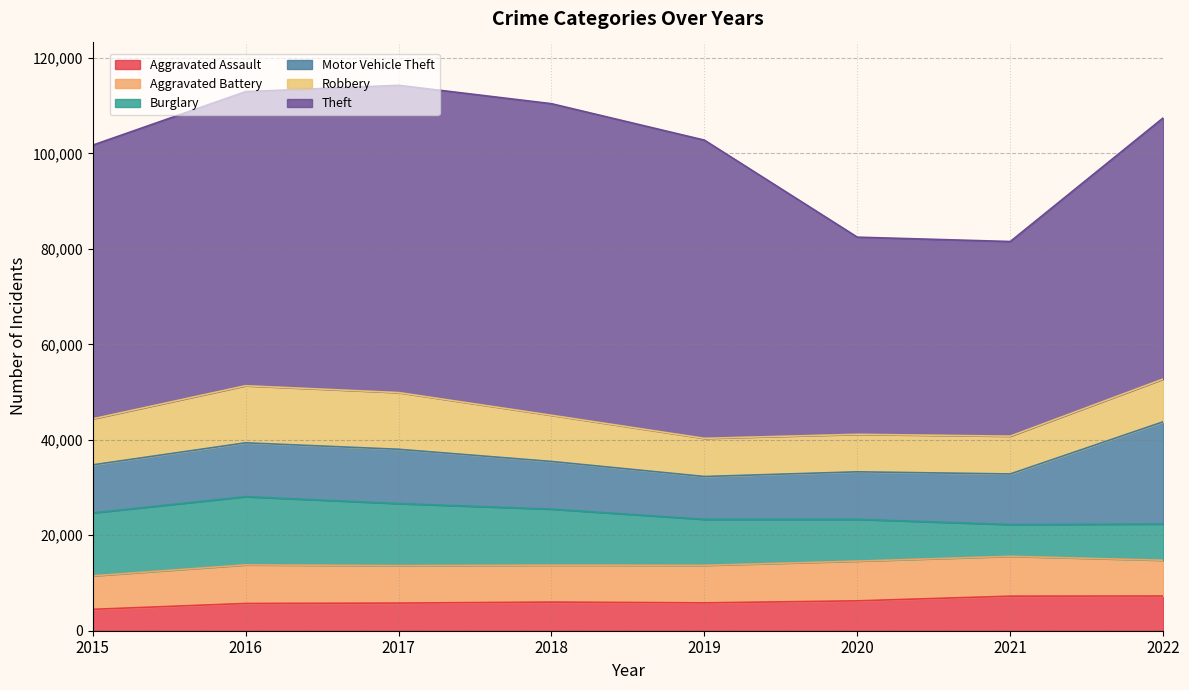

True or false: Motor Vehicle Theft and Aggravated Assault intersect in this chart.

False